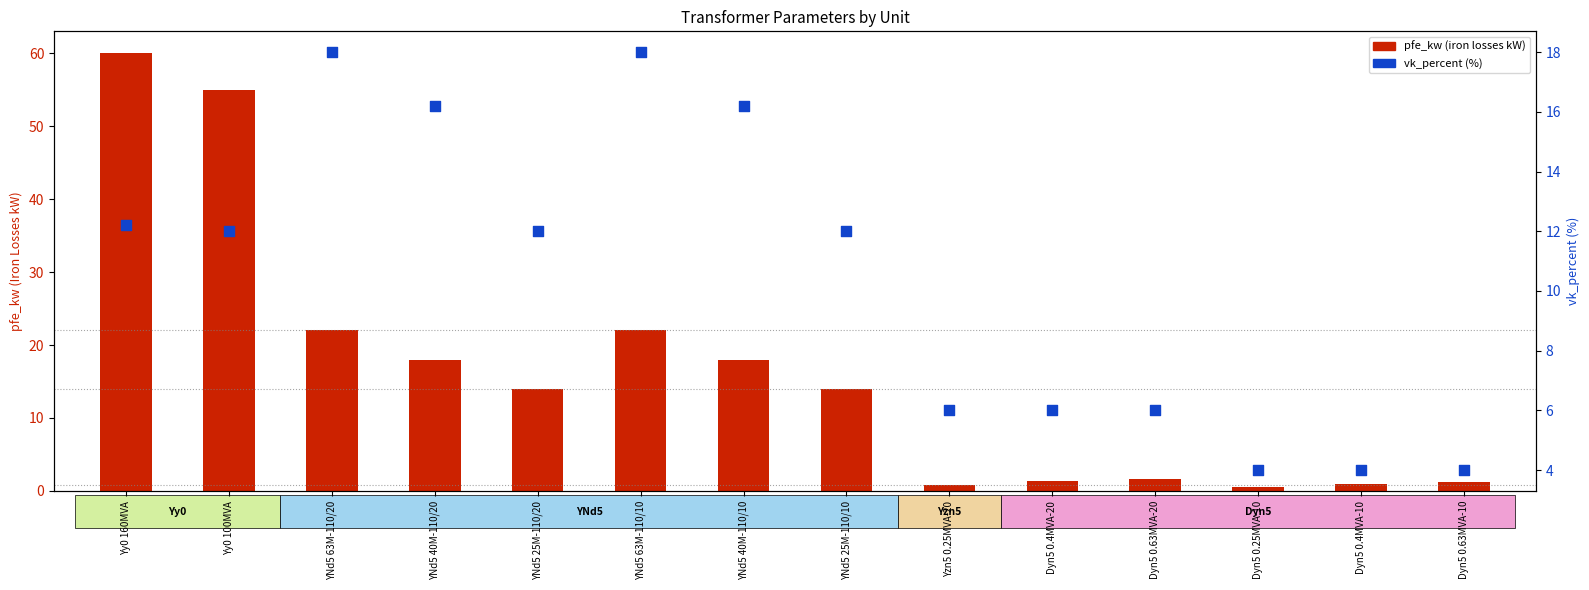

Is the value of vk_percent (%) at Dyn5 0.4MVA-10 greater than the value of pfe_kw (iron losses kW) at YNd5 40M-110/10?

No